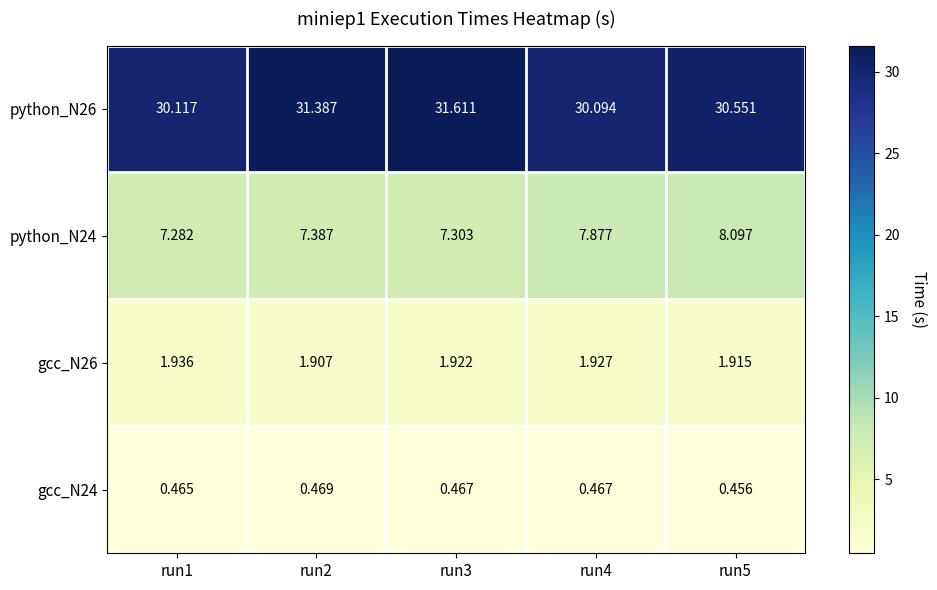

Between run2 and run4, which series saw the biggest shift?

python_N26